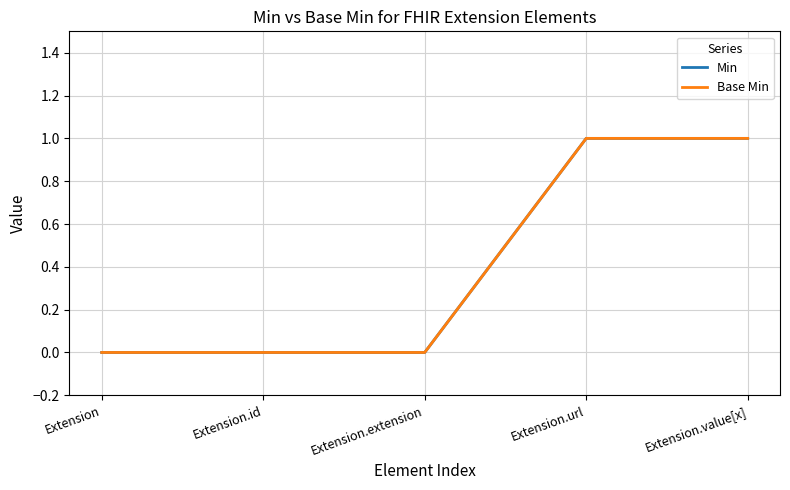

What is the difference between the maximum and minimum values in the Base Min series?

1